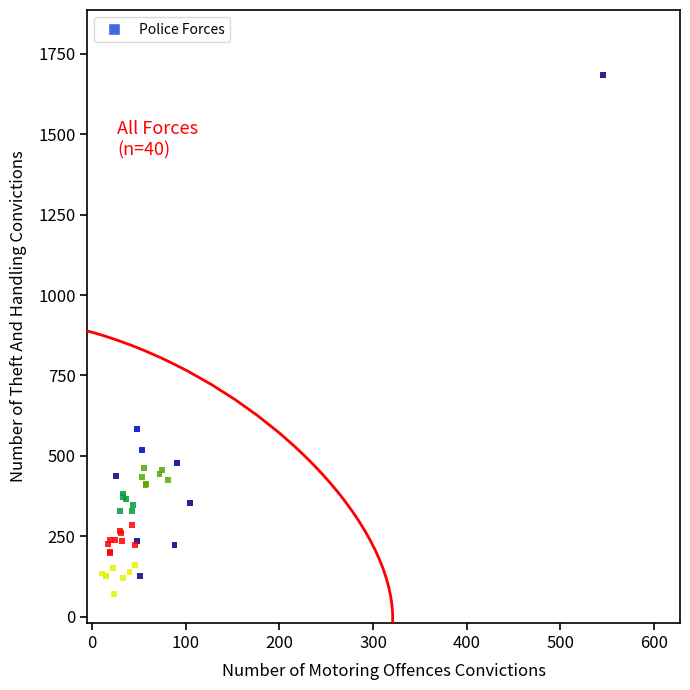

What Y value in the scatter plot is closest to 877?

583